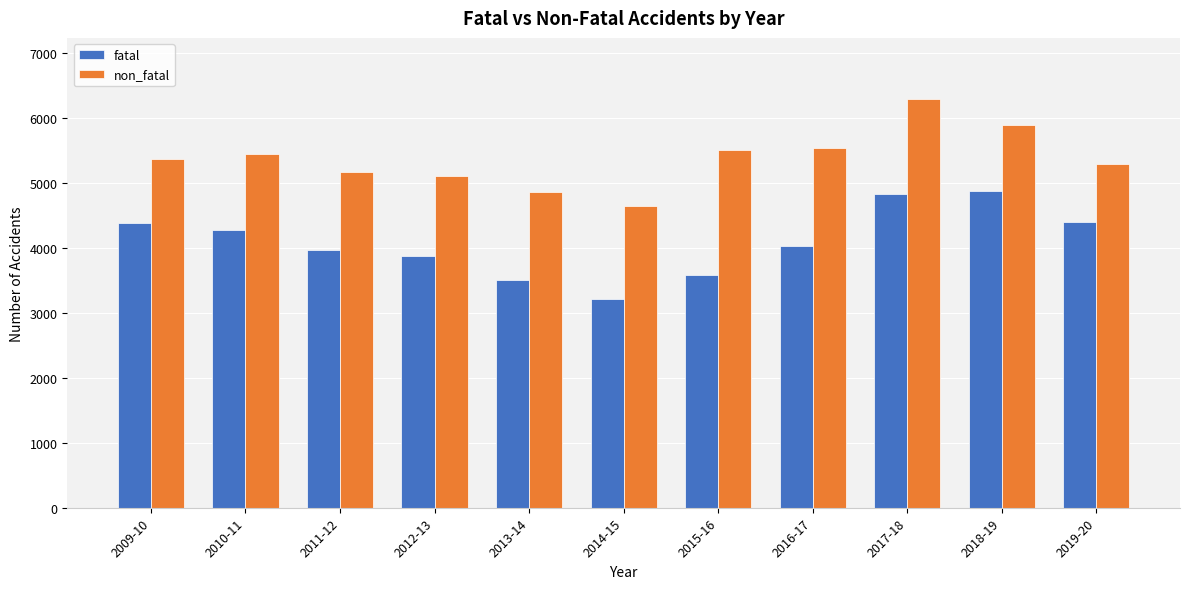

At which category is the sum across all series the highest?

2017-18